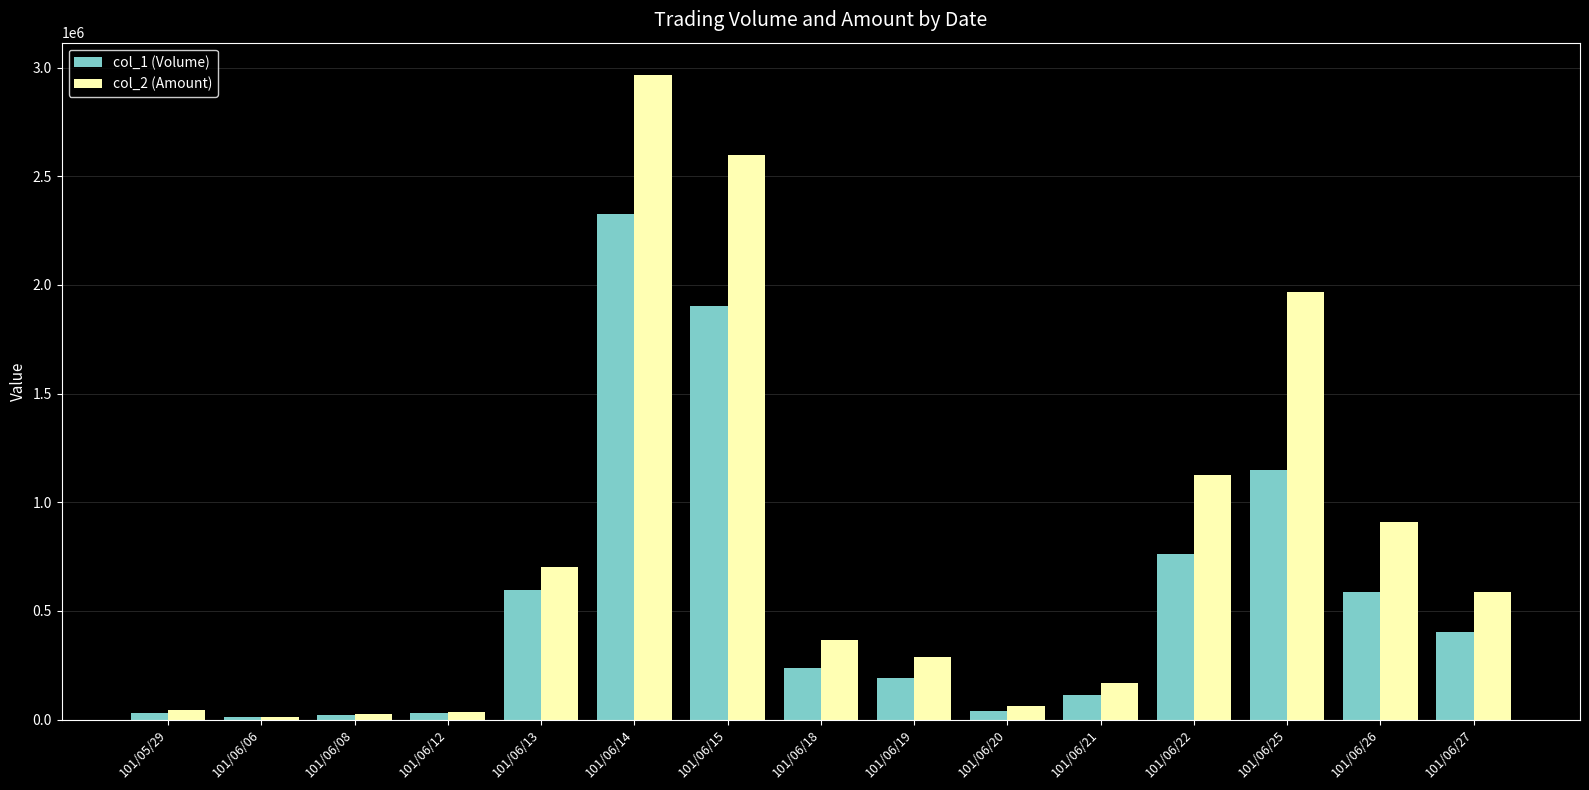

What is the label of the 2nd bar from the right?

101/06/26